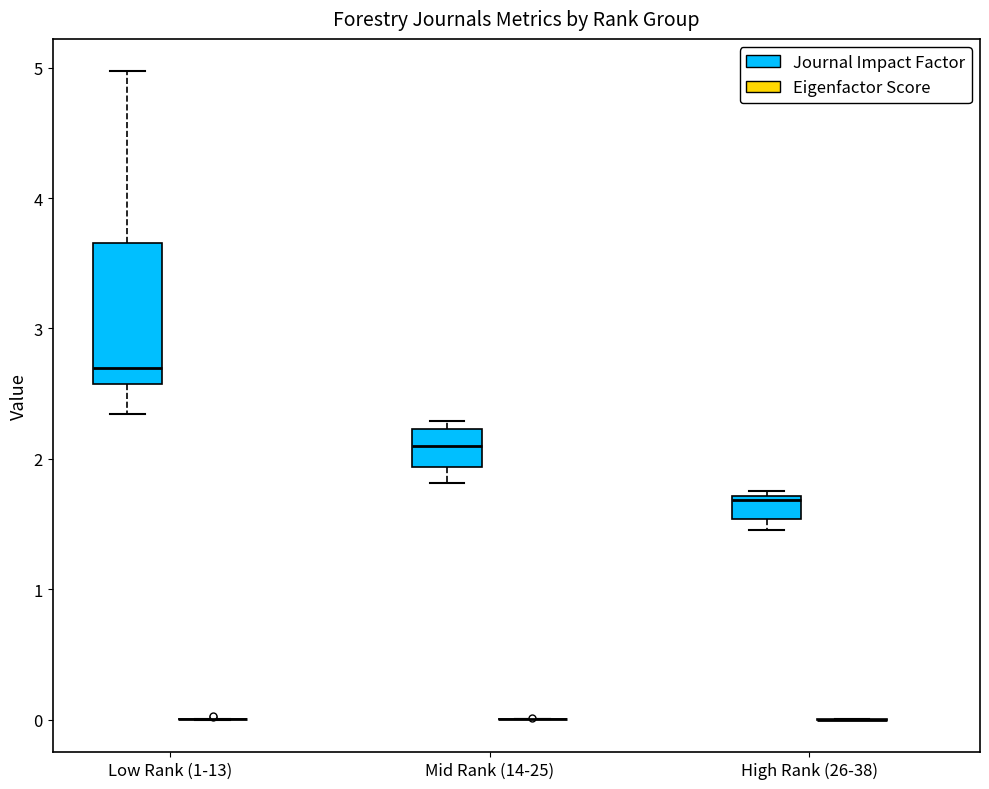

Where does the lower whisker of the box for Low Rank (1-13) (Journal Impact Factor) end on the y-axis? The values are not printed on the chart, so give them approximately, as read against the axis.

2.3